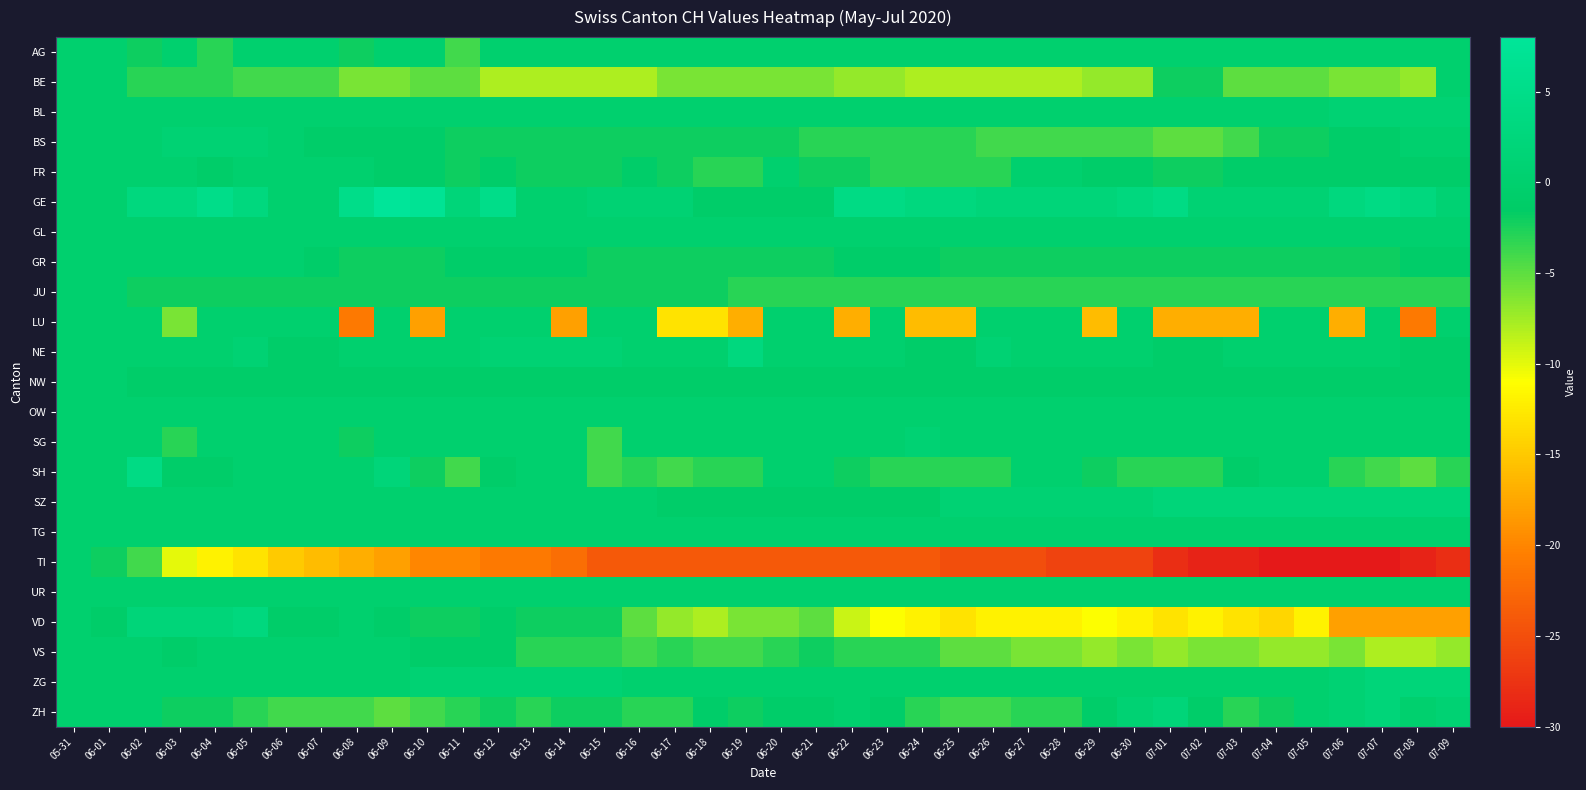

Reading right to left, transcribe all the data shown in this chart.

AG: 07-09=0	07-08=0	07-07=0	07-06=0	07-05=0	07-04=0	07-03=0	07-02=0	07-01=0	06-30=0	06-29=0	06-28=0	06-27=0	06-26=0	06-25=0	06-24=0	06-23=0	06-22=0	06-21=0	06-20=0	06-19=0	06-18=0	06-17=0	06-16=0	06-15=0	06-14=0	06-13=0	06-12=0	06-11=-4	06-10=0	06-09=0	06-08=-2	06-07=0	06-06=0	06-05=0	06-04=-3	06-03=0	06-02=-2	06-01=0	05-31=0
BE: 07-09=0	07-08=-7	07-07=-6	07-06=-6	07-05=-5	07-04=-5	07-03=-5	07-02=-2	07-01=-2	06-30=-7	06-29=-7	06-28=-8	06-27=-8	06-26=-8	06-25=-8	06-24=-8	06-23=-7	06-22=-7	06-21=-6	06-20=-6	06-19=-6	06-18=-6	06-17=-6	06-16=-8	06-15=-8	06-14=-8	06-13=-8	06-12=-8	06-11=-5	06-10=-5	06-09=-6	06-08=-6	06-07=-4	06-06=-4	06-05=-4	06-04=-3	06-03=-3	06-02=-3	06-01=0	05-31=0
BL: 07-09=1	07-08=1	07-07=1	07-06=1	07-05=0	07-04=0	07-03=0	07-02=0	07-01=0	06-30=0	06-29=0	06-28=0	06-27=0	06-26=0	06-25=0	06-24=0	06-23=0	06-22=0	06-21=0	06-20=0	06-19=0	06-18=0	06-17=0	06-16=0	06-15=0	06-14=0	06-13=0	06-12=0	06-11=0	06-10=0	06-09=0	06-08=0	06-07=0	06-06=0	06-05=0	06-04=0	06-03=0	06-02=0	06-01=0	05-31=0
BS: 07-09=0	07-08=0	07-07=-1	07-06=-1	07-05=-2	07-04=-2	07-03=-4	07-02=-5	07-01=-5	06-30=-4	06-29=-4	06-28=-4	06-27=-4	06-26=-4	06-25=-3	06-24=-3	06-23=-3	06-22=-3	06-21=-3	06-20=-2	06-19=-2	06-18=-2	06-17=-2	06-16=-2	06-15=-2	06-14=-2	06-13=-2	06-12=-2	06-11=-2	06-10=-1	06-09=-1	06-08=-1	06-07=-1	06-06=0	06-05=1	06-04=1	06-03=1	06-02=0	06-01=0	05-31=0
FR: 07-09=-1	07-08=-1	07-07=-1	07-06=-1	07-05=-1	07-04=-1	07-03=-1	07-02=-2	07-01=-2	06-30=-1	06-29=-1	06-28=0	06-27=0	06-26=-3	06-25=-3	06-24=-3	06-23=-3	06-22=-2	06-21=-2	06-20=0	06-19=-3	06-18=-3	06-17=-2	06-16=-1	06-15=-2	06-14=-2	06-13=-2	06-12=-1	06-11=-2	06-10=-1	06-09=-1	06-08=0	06-07=0	06-06=0	06-05=0	06-04=-1	06-03=0	06-02=0	06-01=0	05-31=0
GE: 07-09=1	07-08=3	07-07=4	07-06=3	07-05=1	07-04=1	07-03=1	07-02=1	07-01=4	06-30=3	06-29=2	06-28=2	06-27=2	06-26=2	06-25=3	06-24=3	06-23=4	06-22=4	06-21=-1	06-20=-1	06-19=-1	06-18=-1	06-17=1	06-16=1	06-15=1	06-14=0	06-13=0	06-12=5	06-11=2	06-10=7	06-09=8	06-08=5	06-07=0	06-06=0	06-05=3	06-04=5	06-03=3	06-02=3	06-01=0	05-31=0
GL: 07-09=0	07-08=0	07-07=0	07-06=0	07-05=0	07-04=0	07-03=0	07-02=0	07-01=0	06-30=0	06-29=0	06-28=0	06-27=0	06-26=0	06-25=0	06-24=0	06-23=0	06-22=0	06-21=0	06-20=0	06-19=0	06-18=0	06-17=0	06-16=0	06-15=0	06-14=0	06-13=0	06-12=0	06-11=0	06-10=0	06-09=0	06-08=0	06-07=0	06-06=0	06-05=0	06-04=0	06-03=0	06-02=0	06-01=0	05-31=0
GR: 07-09=-1	07-08=-1	07-07=-2	07-06=-2	07-05=-2	07-04=-2	07-03=-2	07-02=-2	07-01=-2	06-30=-2	06-29=-2	06-28=-2	06-27=-2	06-26=-2	06-25=-2	06-24=-1	06-23=-1	06-22=-1	06-21=-2	06-20=-2	06-19=-2	06-18=-2	06-17=-2	06-16=-2	06-15=-2	06-14=-1	06-13=-1	06-12=-1	06-11=-1	06-10=-2	06-09=-2	06-08=-2	06-07=-1	06-06=0	06-05=0	06-04=0	06-03=0	06-02=0	06-01=0	05-31=0
JU: 07-09=-3	07-08=-3	07-07=-3	07-06=-3	07-05=-3	07-04=-3	07-03=-3	07-02=-3	07-01=-3	06-30=-3	06-29=-3	06-28=-3	06-27=-3	06-26=-3	06-25=-3	06-24=-3	06-23=-3	06-22=-3	06-21=-3	06-20=-3	06-19=-3	06-18=-2	06-17=-2	06-16=-2	06-15=-2	06-14=-2	06-13=-2	06-12=-2	06-11=-2	06-10=-2	06-09=-2	06-08=-2	06-07=-2	06-06=-2	06-05=-2	06-04=-2	06-03=-2	06-02=-2	06-01=0	05-31=0
LU: 07-09=0	07-08=-21	07-07=0	07-06=-17	07-05=0	07-04=0	07-03=-17	07-02=-17	07-01=-17	06-30=0	06-29=-16	06-28=0	06-27=0	06-26=0	06-25=-16	06-24=-16	06-23=0	06-22=-17	06-21=0	06-20=0	06-19=-17	06-18=-13	06-17=-13	06-16=0	06-15=0	06-14=-18	06-13=0	06-12=0	06-11=0	06-10=-18	06-09=0	06-08=-21	06-07=0	06-06=0	06-05=0	06-04=0	06-03=-6	06-02=0	06-01=0	05-31=0
NE: 07-09=-1	07-08=-1	07-07=0	07-06=0	07-05=0	07-04=0	07-03=0	07-02=-1	07-01=-1	06-30=0	06-29=0	06-28=0	06-27=0	06-26=1	06-25=-1	06-24=-1	06-23=0	06-22=0	06-21=0	06-20=0	06-19=3	06-18=0	06-17=0	06-16=0	06-15=1	06-14=1	06-13=1	06-12=1	06-11=0	06-10=0	06-09=0	06-08=0	06-07=-1	06-06=-1	06-05=1	06-04=0	06-03=0	06-02=0	06-01=0	05-31=0
NW: 07-09=-1	07-08=-1	07-07=-1	07-06=-1	07-05=-1	07-04=-1	07-03=-1	07-02=-1	07-01=-1	06-30=-1	06-29=-1	06-28=-1	06-27=-1	06-26=-1	06-25=-1	06-24=-1	06-23=-1	06-22=-1	06-21=-1	06-20=-1	06-19=-1	06-18=-1	06-17=-1	06-16=-1	06-15=-1	06-14=-1	06-13=-1	06-12=-1	06-11=-1	06-10=-1	06-09=-1	06-08=-1	06-07=-1	06-06=-1	06-05=-1	06-04=-1	06-03=-1	06-02=-1	06-01=0	05-31=0
OW: 07-09=0	07-08=0	07-07=0	07-06=0	07-05=0	07-04=0	07-03=0	07-02=0	07-01=0	06-30=0	06-29=0	06-28=0	06-27=0	06-26=0	06-25=0	06-24=0	06-23=0	06-22=0	06-21=0	06-20=0	06-19=0	06-18=0	06-17=0	06-16=0	06-15=0	06-14=0	06-13=0	06-12=0	06-11=0	06-10=0	06-09=0	06-08=0	06-07=0	06-06=0	06-05=0	06-04=0	06-03=0	06-02=0	06-01=0	05-31=0
SG: 07-09=0	07-08=0	07-07=0	07-06=0	07-05=0	07-04=0	07-03=0	07-02=0	07-01=0	06-30=0	06-29=0	06-28=0	06-27=0	06-26=0	06-25=0	06-24=1	06-23=0	06-22=0	06-21=0	06-20=0	06-19=0	06-18=0	06-17=0	06-16=0	06-15=-4	06-14=0	06-13=0	06-12=0	06-11=0	06-10=0	06-09=0	06-08=-2	06-07=0	06-06=0	06-05=0	06-04=0	06-03=-3	06-02=0	06-01=0	05-31=0
SH: 07-09=-3	07-08=-5	07-07=-4	07-06=-3	07-05=0	07-04=0	07-03=-1	07-02=-3	07-01=-3	06-30=-3	06-29=-2	06-28=0	06-27=0	06-26=-3	06-25=-3	06-24=-3	06-23=-3	06-22=-2	06-21=0	06-20=0	06-19=-3	06-18=-3	06-17=-4	06-16=-3	06-15=-4	06-14=0	06-13=0	06-12=-1	06-11=-4	06-10=-2	06-09=2	06-08=0	06-07=0	06-06=0	06-05=0	06-04=-1	06-03=-1	06-02=4	06-01=0	05-31=0
SZ: 07-09=2	07-08=2	07-07=2	07-06=2	07-05=2	07-04=2	07-03=2	07-02=2	07-01=2	06-30=1	06-29=1	06-28=1	06-27=1	06-26=1	06-25=1	06-24=-1	06-23=-1	06-22=-1	06-21=-1	06-20=-1	06-19=-1	06-18=-1	06-17=-1	06-16=0	06-15=0	06-14=0	06-13=0	06-12=0	06-11=0	06-10=0	06-09=0	06-08=0	06-07=0	06-06=0	06-05=0	06-04=0	06-03=0	06-02=0	06-01=0	05-31=0
TG: 07-09=0	07-08=0	07-07=0	07-06=0	07-05=0	07-04=0	07-03=0	07-02=0	07-01=0	06-30=0	06-29=0	06-28=0	06-27=0	06-26=0	06-25=0	06-24=0	06-23=0	06-22=0	06-21=0	06-20=0	06-19=0	06-18=0	06-17=0	06-16=0	06-15=0	06-14=0	06-13=0	06-12=0	06-11=0	06-10=0	06-09=0	06-08=0	06-07=0	06-06=0	06-05=0	06-04=0	06-03=0	06-02=0	06-01=0	05-31=0
TI: 07-09=-28	07-08=-29	07-07=-30	07-06=-30	07-05=-30	07-04=-30	07-03=-29	07-02=-29	07-01=-28	06-30=-26	06-29=-26	06-28=-26	06-27=-25	06-26=-25	06-25=-25	06-24=-24	06-23=-24	06-22=-24	06-21=-24	06-20=-24	06-19=-24	06-18=-24	06-17=-24	06-16=-24	06-15=-24	06-14=-22	06-13=-21	06-12=-21	06-11=-20	06-10=-20	06-09=-18	06-08=-17	06-07=-16	06-06=-15	06-05=-13	06-04=-12	06-03=-10	06-02=-4	06-01=-2	05-31=0
UR: 07-09=0	07-08=0	07-07=0	07-06=0	07-05=0	07-04=0	07-03=0	07-02=0	07-01=0	06-30=0	06-29=0	06-28=0	06-27=0	06-26=0	06-25=0	06-24=0	06-23=0	06-22=0	06-21=0	06-20=0	06-19=0	06-18=0	06-17=0	06-16=0	06-15=0	06-14=0	06-13=0	06-12=0	06-11=0	06-10=0	06-09=0	06-08=0	06-07=0	06-06=0	06-05=0	06-04=0	06-03=0	06-02=0	06-01=0	05-31=0
VD: 07-09=-18	07-08=-18	07-07=-18	07-06=-18	07-05=-12	07-04=-14	07-03=-13	07-02=-12	07-01=-13	06-30=-12	06-29=-11	06-28=-12	06-27=-12	06-26=-12	06-25=-13	06-24=-12	06-23=-11	06-22=-9	06-21=-5	06-20=-6	06-19=-6	06-18=-8	06-17=-7	06-16=-5	06-15=-2	06-14=-2	06-13=-2	06-12=-1	06-11=-2	06-10=-2	06-09=-1	06-08=0	06-07=-1	06-06=-1	06-05=3	06-04=2	06-03=2	06-02=2	06-01=-1	05-31=0
VS: 07-09=-7	07-08=-8	07-07=-8	07-06=-6	07-05=-7	07-04=-7	07-03=-6	07-02=-6	07-01=-7	06-30=-6	06-29=-7	06-28=-6	06-27=-6	06-26=-5	06-25=-5	06-24=-3	06-23=-3	06-22=-3	06-21=-2	06-20=-3	06-19=-4	06-18=-4	06-17=-3	06-16=-4	06-15=-3	06-14=-3	06-13=-3	06-12=-1	06-11=-1	06-10=-1	06-09=0	06-08=0	06-07=0	06-06=0	06-05=0	06-04=0	06-03=-1	06-02=0	06-01=0	05-31=0
ZG: 07-09=2	07-08=2	07-07=2	07-06=1	07-05=0	07-04=0	07-03=0	07-02=0	07-01=0	06-30=0	06-29=0	06-28=0	06-27=0	06-26=0	06-25=0	06-24=0	06-23=0	06-22=0	06-21=0	06-20=0	06-19=0	06-18=0	06-17=0	06-16=0	06-15=1	06-14=1	06-13=1	06-12=1	06-11=1	06-10=1	06-09=0	06-08=0	06-07=0	06-06=0	06-05=0	06-04=0	06-03=0	06-02=0	06-01=0	05-31=0
ZH: 07-09=1	07-08=0	07-07=2	07-06=1	07-05=0	07-04=-2	07-03=-3	07-02=-1	07-01=2	06-30=1	06-29=-1	06-28=-3	06-27=-3	06-26=-4	06-25=-4	06-24=-3	06-23=-1	06-22=0	06-21=-1	06-20=-1	06-19=-2	06-18=-1	06-17=-3	06-16=-3	06-15=-2	06-14=-2	06-13=-3	06-12=-2	06-11=-3	06-10=-4	06-09=-5	06-08=-4	06-07=-4	06-06=-4	06-05=-3	06-04=-2	06-03=-2	06-02=0	06-01=0	05-31=0